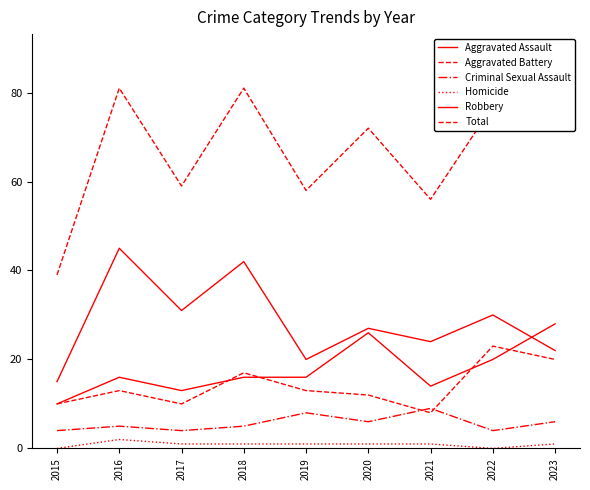

What is the value of the Homicide point at the 7th from the left?

1